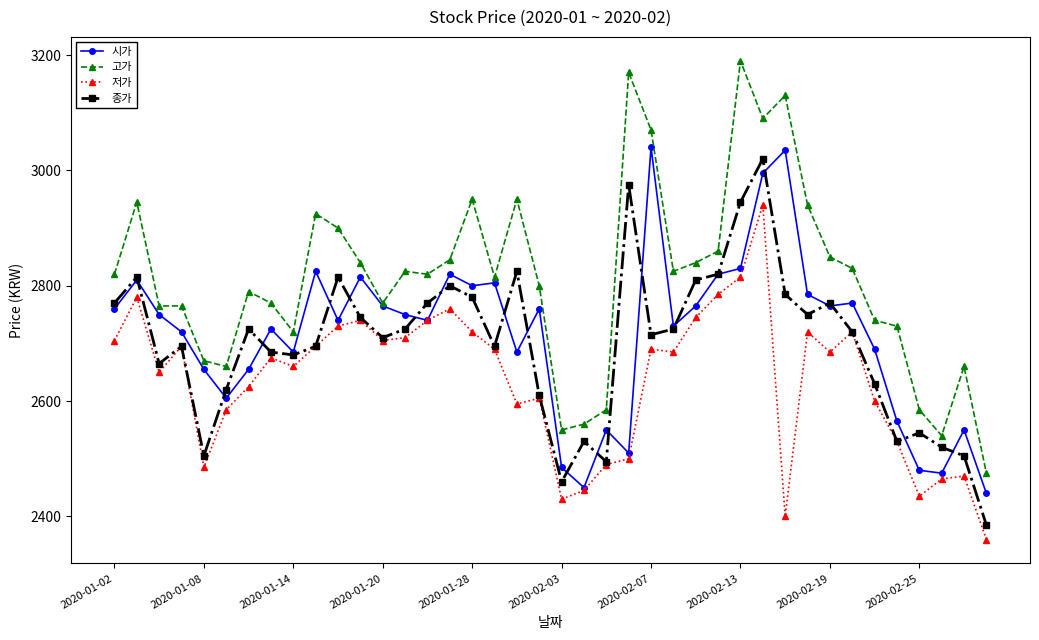

True or false: 저가 and 고가 cross at least once.

False